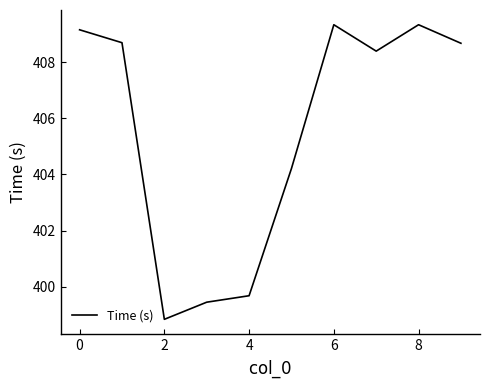

What is the difference between the maximum and minimum values?

10.5